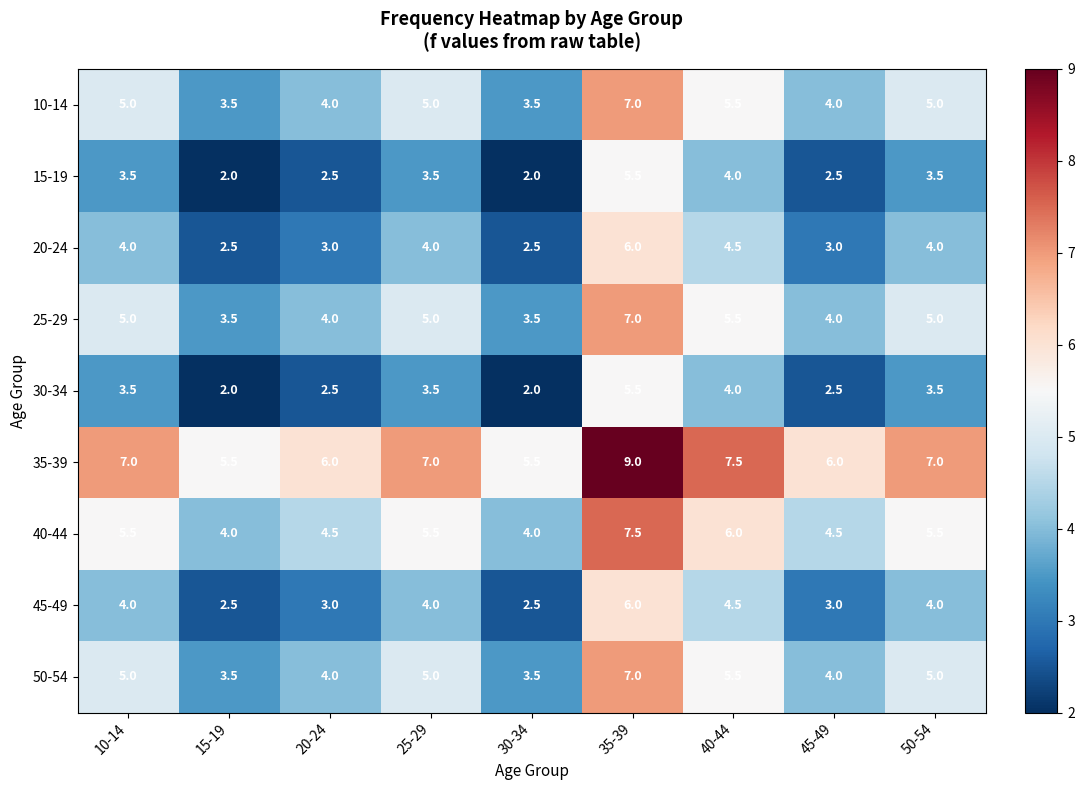

How many 20-24 values are between 3 and 4?

5